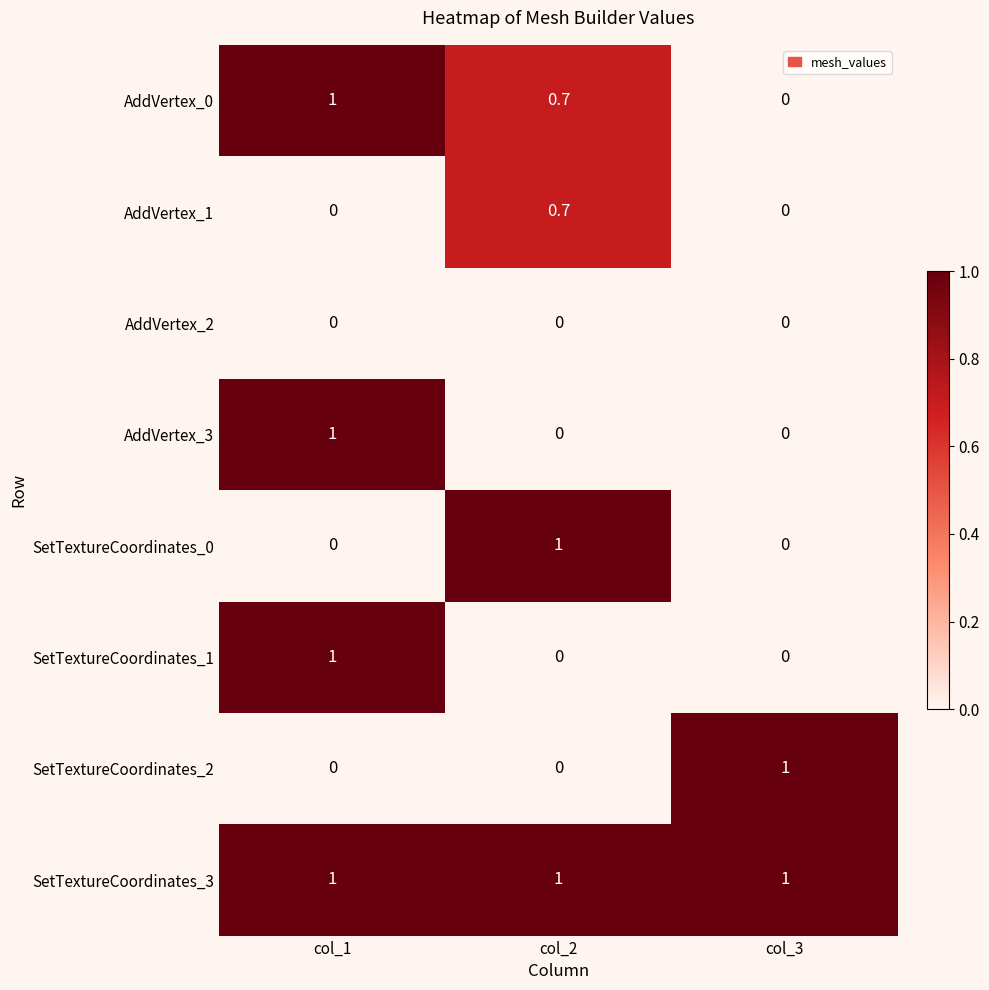

Reading right to left, extract all data points from this chart.

AddVertex_0: 0.0	0.7	1.0
AddVertex_1: 0.0	0.7	0.0
AddVertex_2: 0.0	0.0	0.0
AddVertex_3: 0.0	0.0	1.0
SetTextureCoordinates_0: 0.0	1.0	0.0
SetTextureCoordinates_1: 0.0	0.0	1.0
SetTextureCoordinates_2: 1.0	0.0	0.0
SetTextureCoordinates_3: 1.0	1.0	1.0